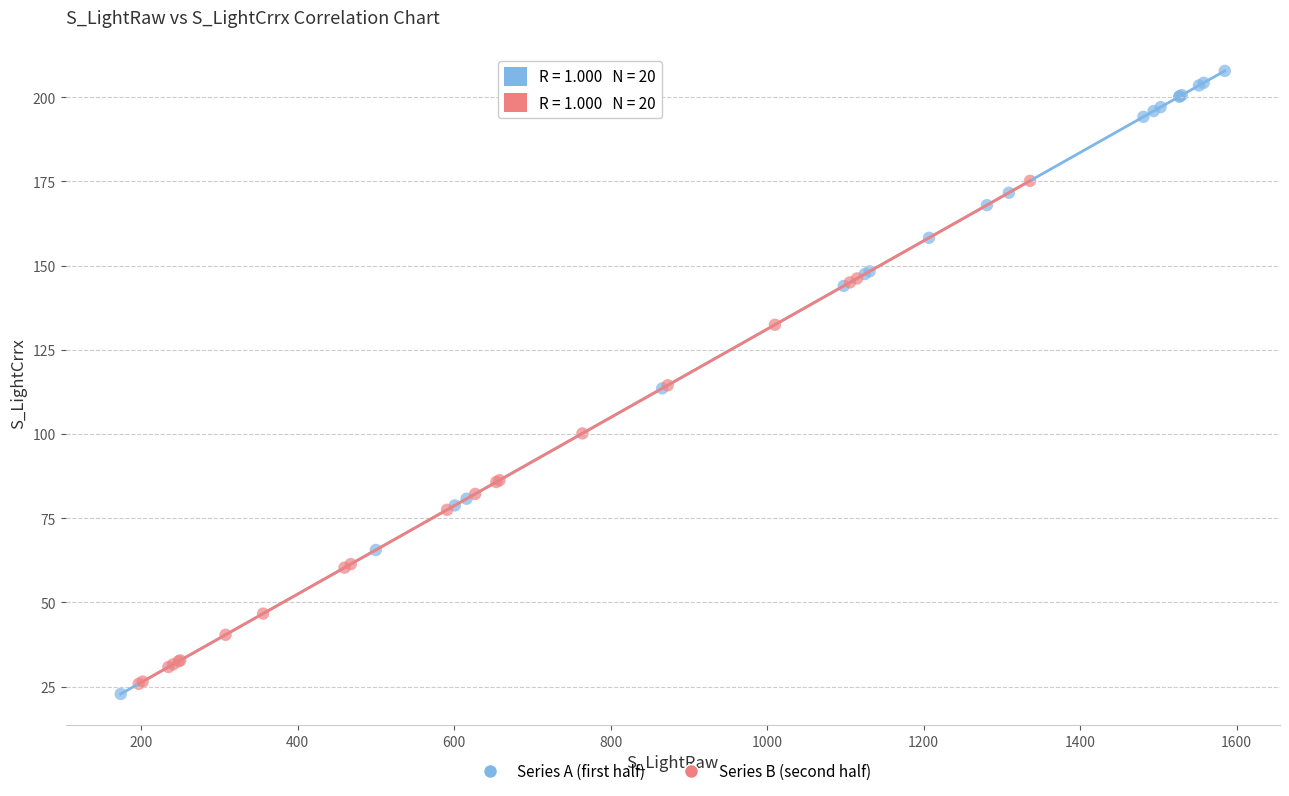

Which series contains the highest Y value?

Series A (first half)